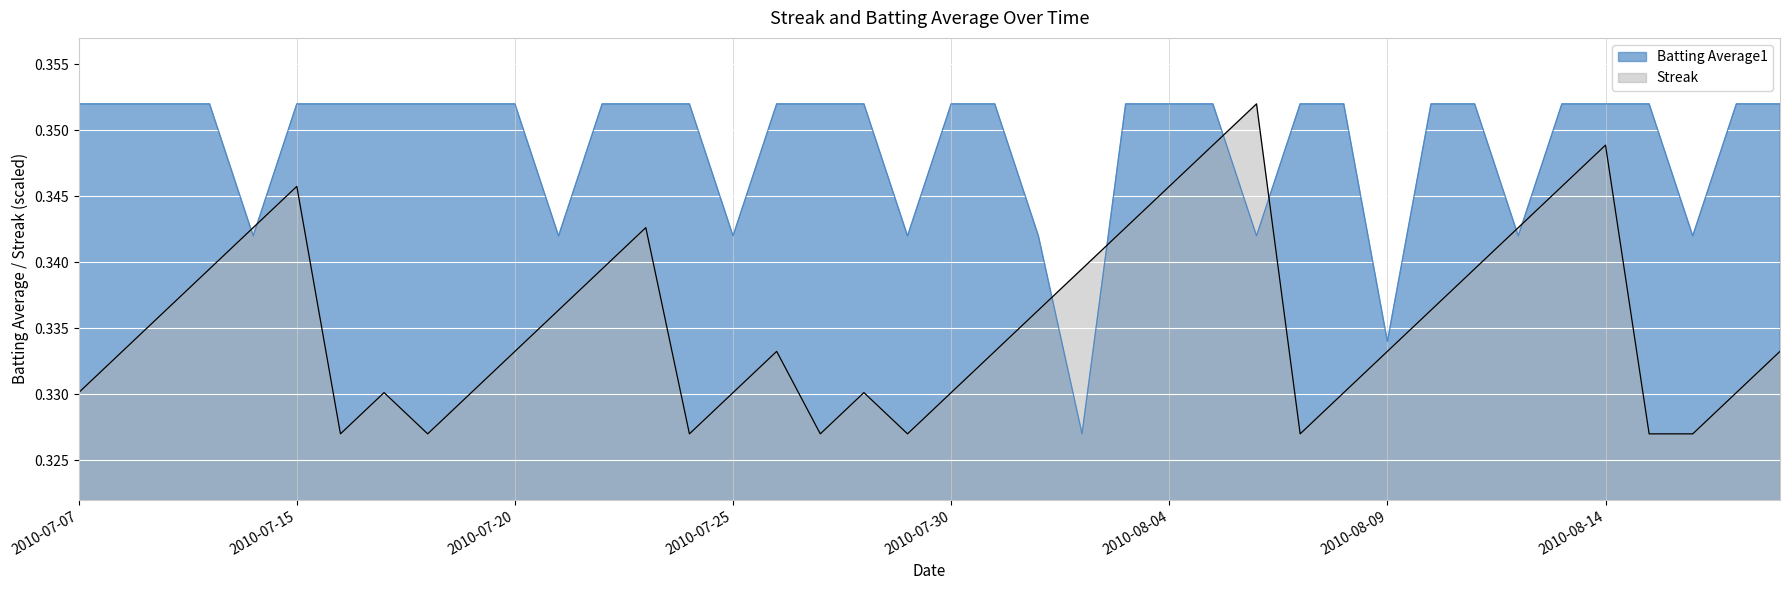

What is the sum of all Streak values?

13.4